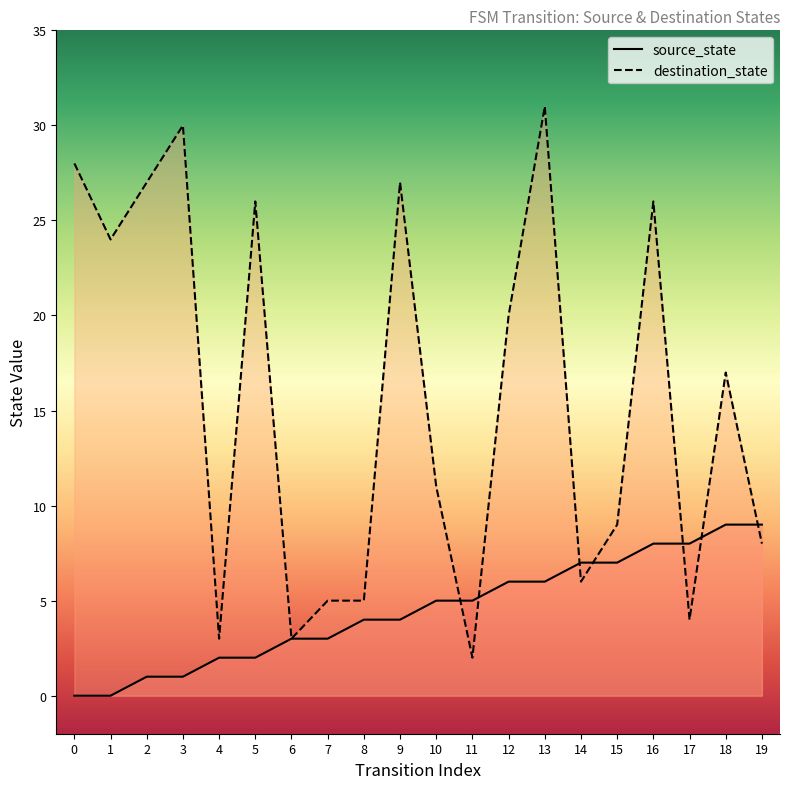

Reading left to right, transcribe all the data shown in this chart.

source_state: 0	0	1	1	2	2	3	3	4	4	5	5	6	6	7	7	8	8	9	9
destination_state: 28	24	27	30	3	26	3	5	5	27	11	2	20	31	6	9	26	4	17	8